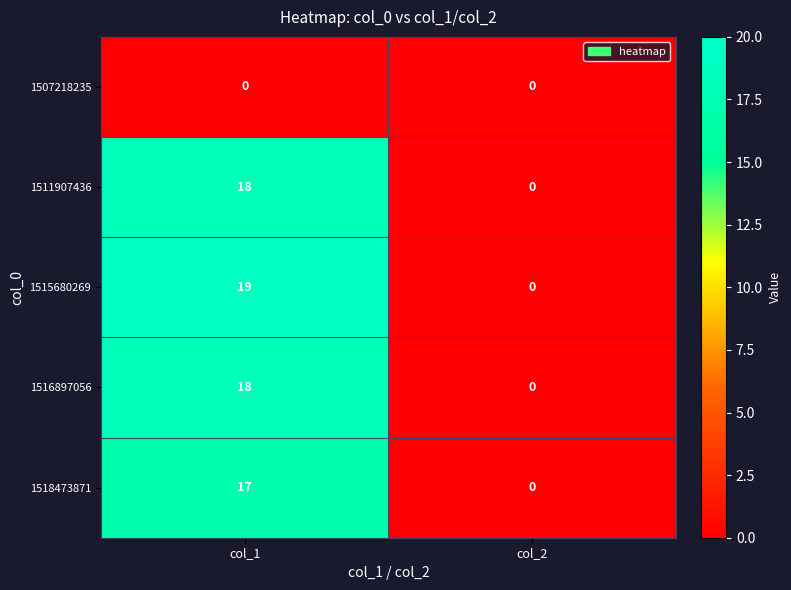

Reading right to left, what are all the values shown in this chart?

1507218235: col_2=0	col_1=0
1511907436: col_2=0	col_1=18
1515680269: col_2=0	col_1=19
1516897056: col_2=0	col_1=18
1518473871: col_2=0	col_1=17